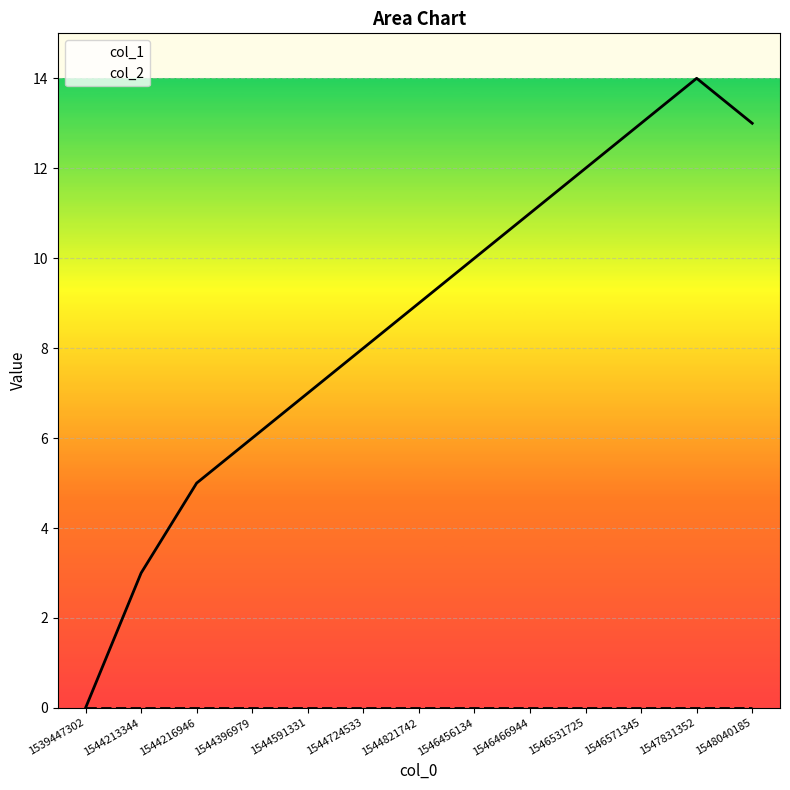

At how many categories does at least one series exceed 0?

12